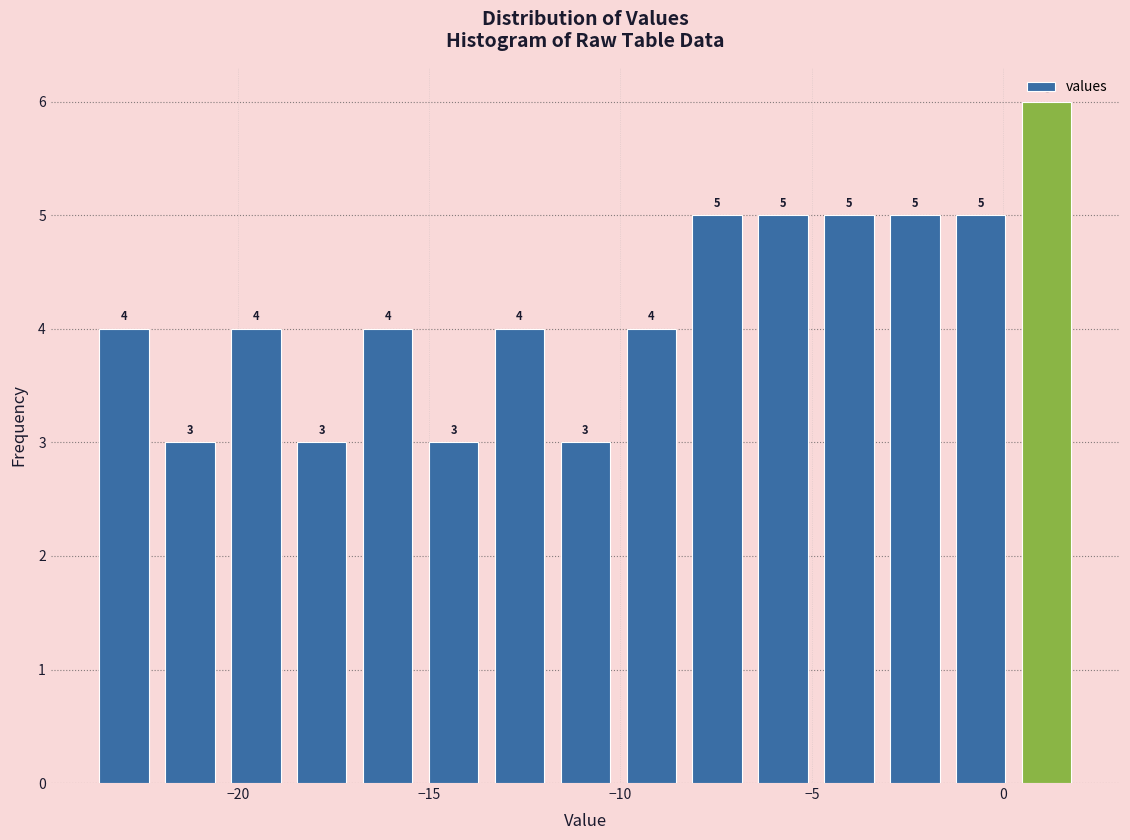

Around what value on the x-axis is the tallest bar? Give the approximate position of its centre, as read against the axis.

1.0